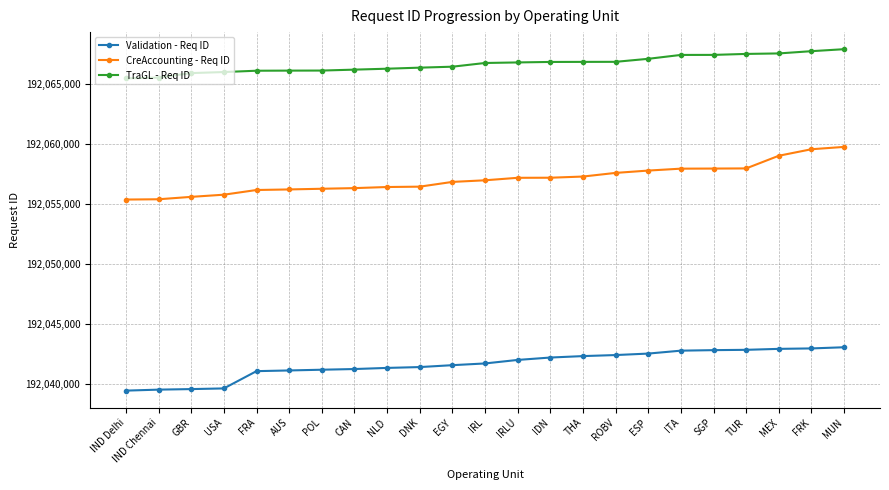

True or false: TraGL - Req ID and Validation - Req ID cross at least once.

False